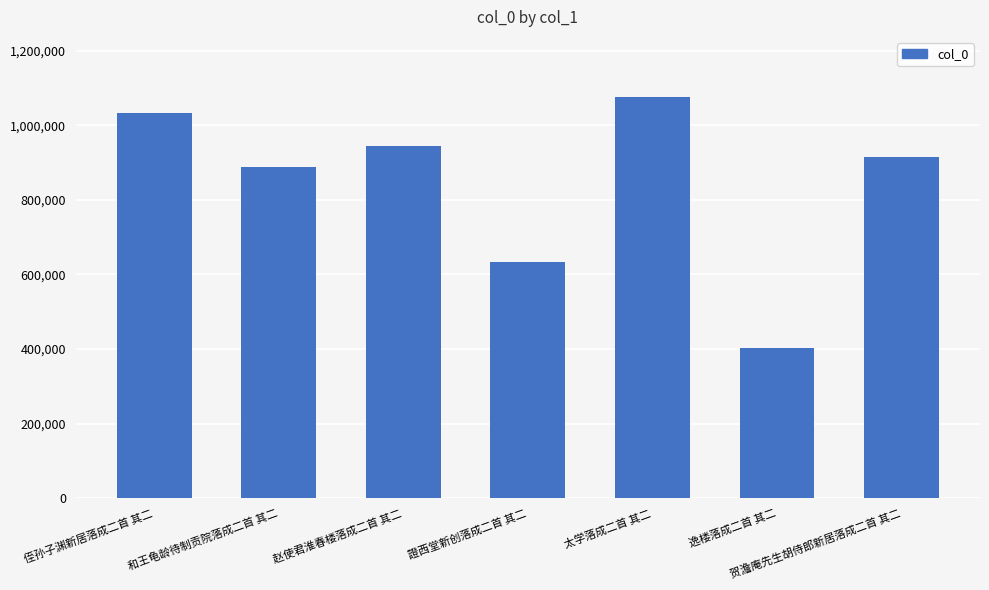

How many data points are less than 914558?

3